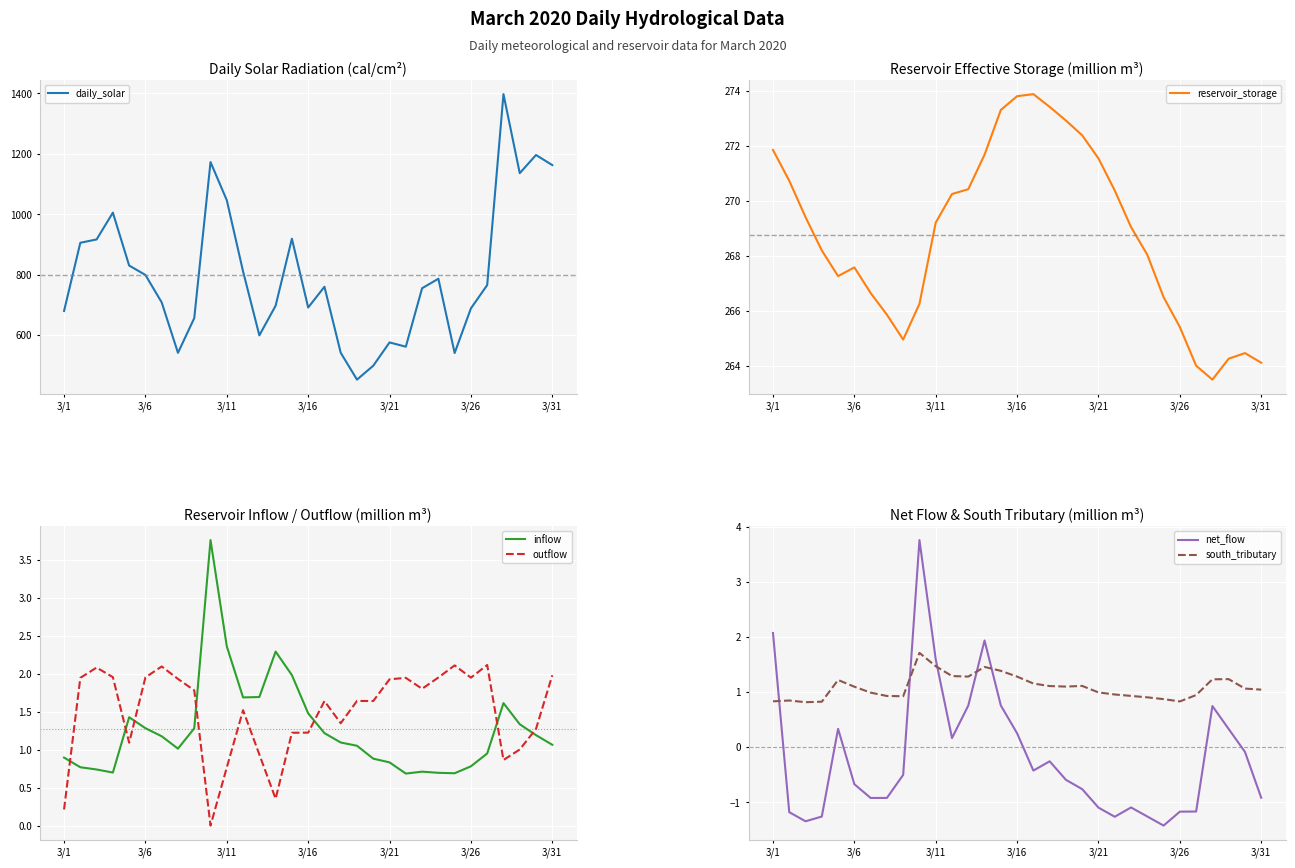

How many intersections are there between outflow and inflow?

7